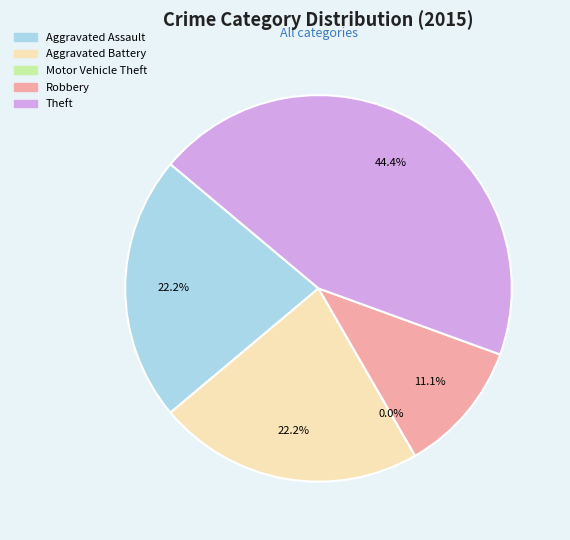

To the nearest percent, what percentage of the pie is Aggravated Battery?

22%